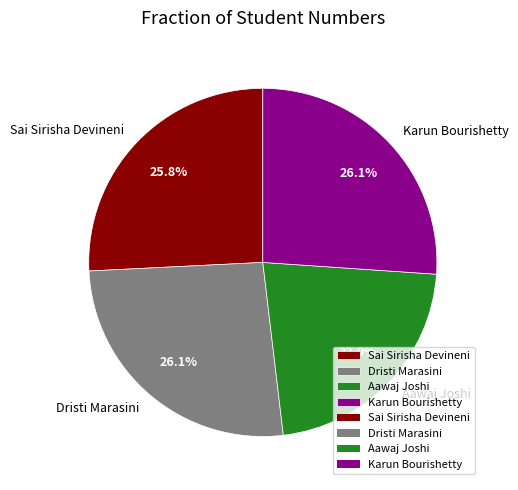

Which category has the smallest portion of the pie?

Aawaj Joshi